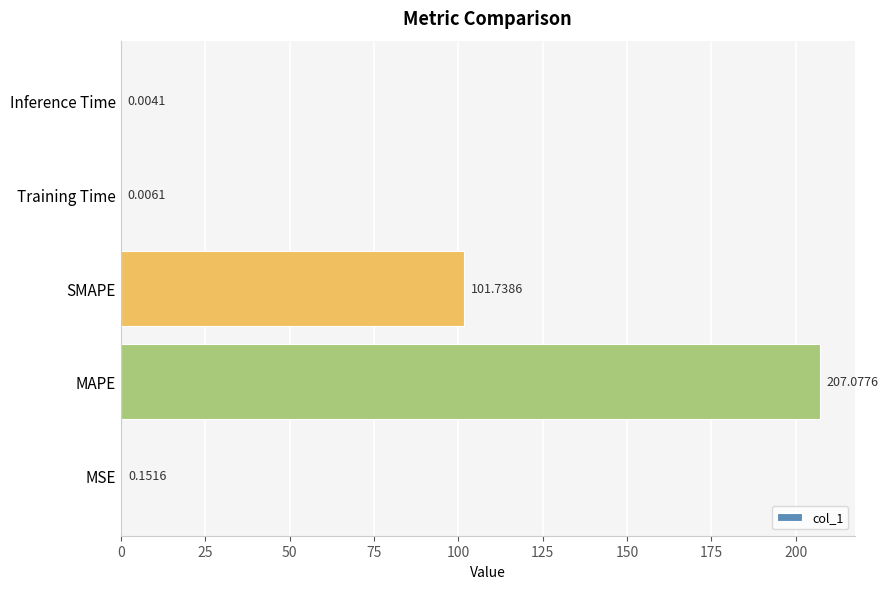

Between Inference Time and SMAPE, which is larger?

SMAPE